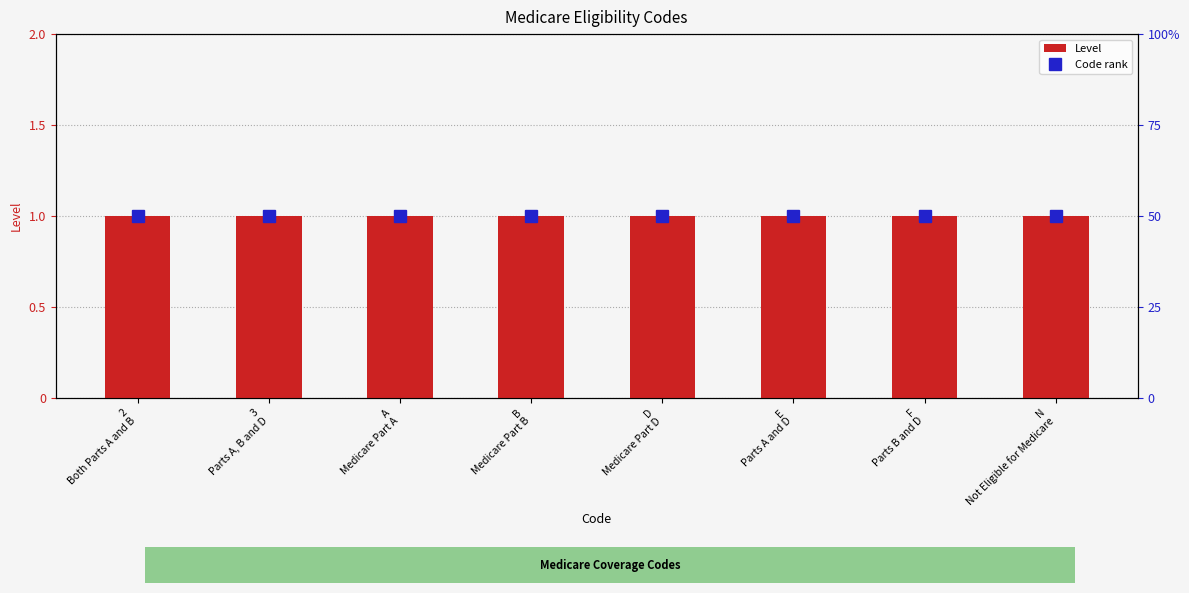

Rank the series at E
Parts A and D from highest to lowest value.

Level, Code rank